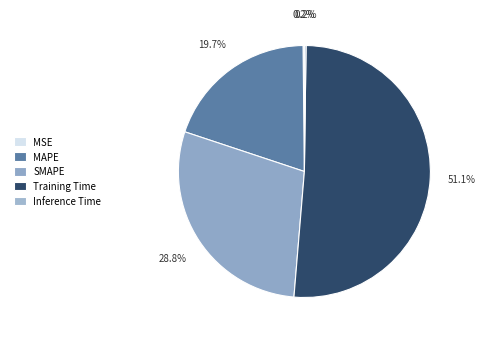

To the nearest percent, what is the average slice percentage?

20%